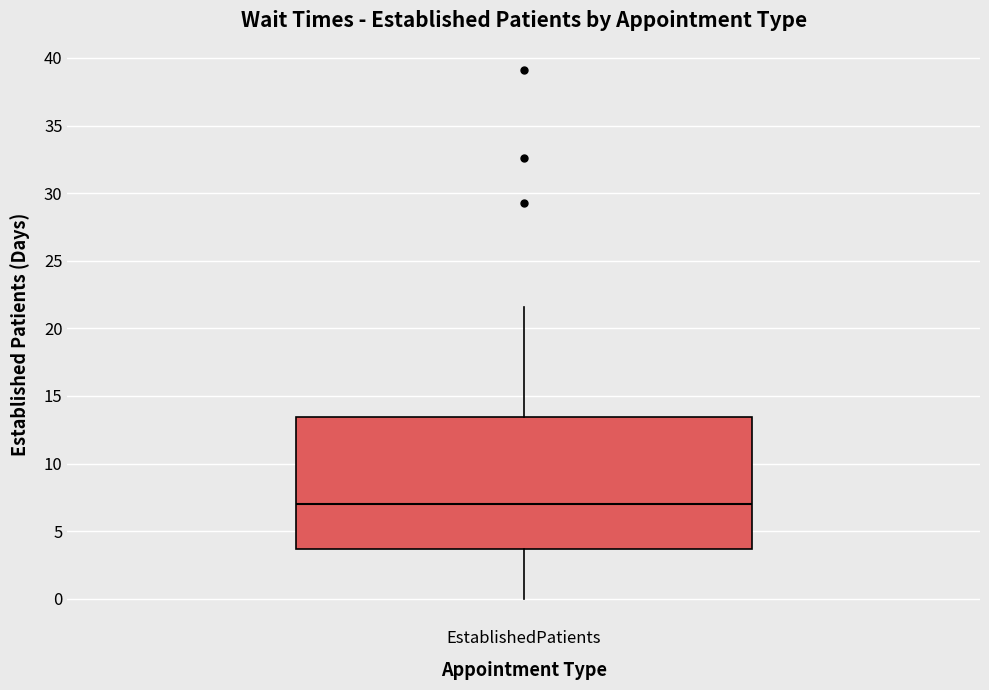

Read this box plot against the y-axis: the position of the median line, the range covered by the box, and the ends of both whiskers. The values are not printed on the chart, so give them approximately, as read against the axis.

median 7.0, box 3.5 to 13.5, whiskers 0.0 to 21.5